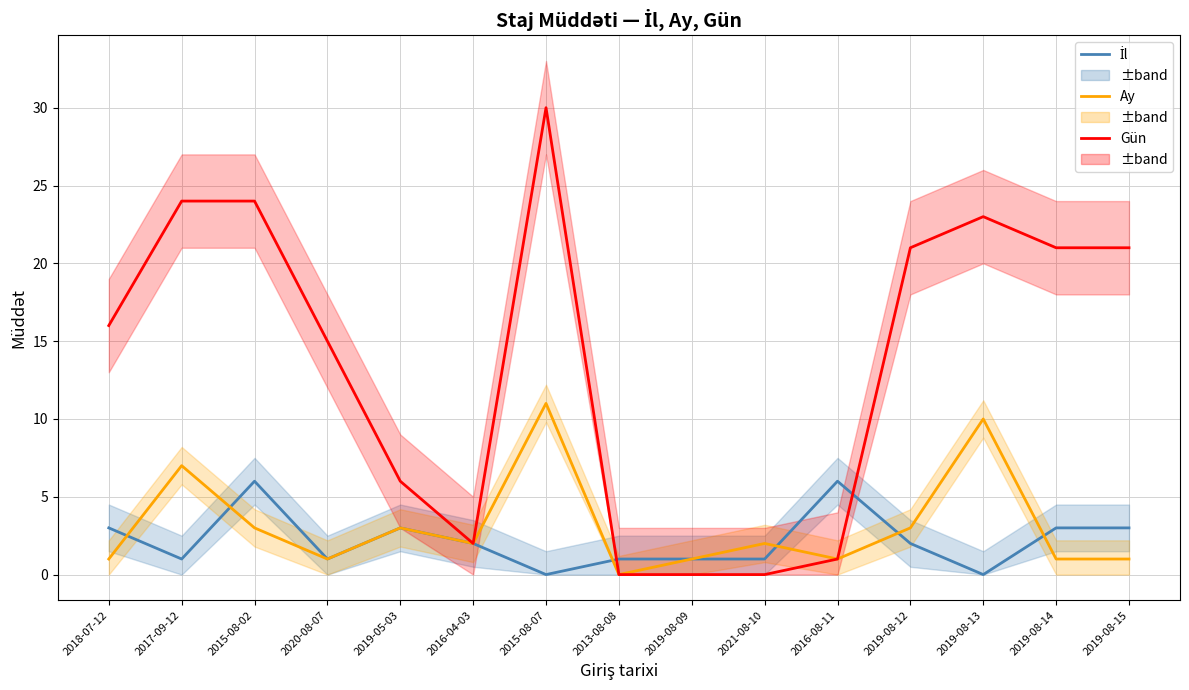

What is the maximum value shown in the chart?

30